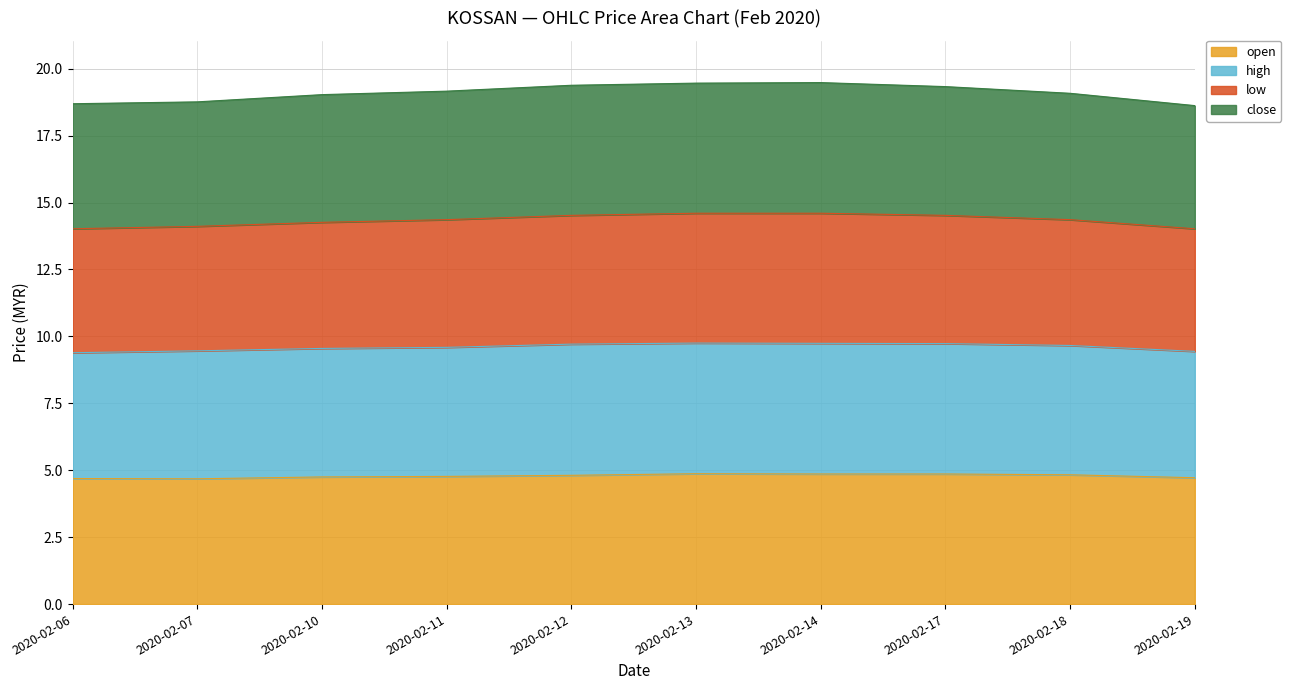

What is the maximum value shown in the chart?

19.5